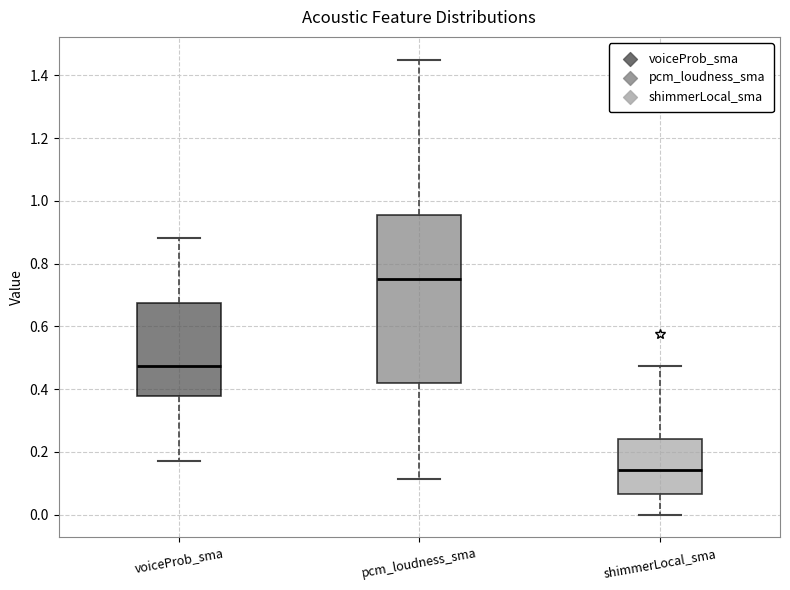

Which box is the tallest, from its lower edge to its upper edge?

pcm_loudness_sma